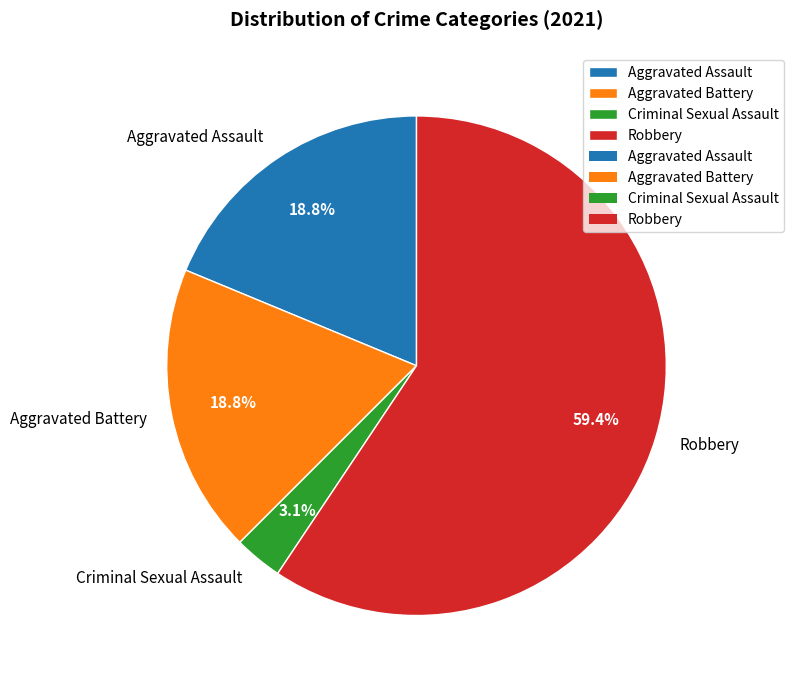

True or false: Aggravated Battery accounts for 8% of the total.

False